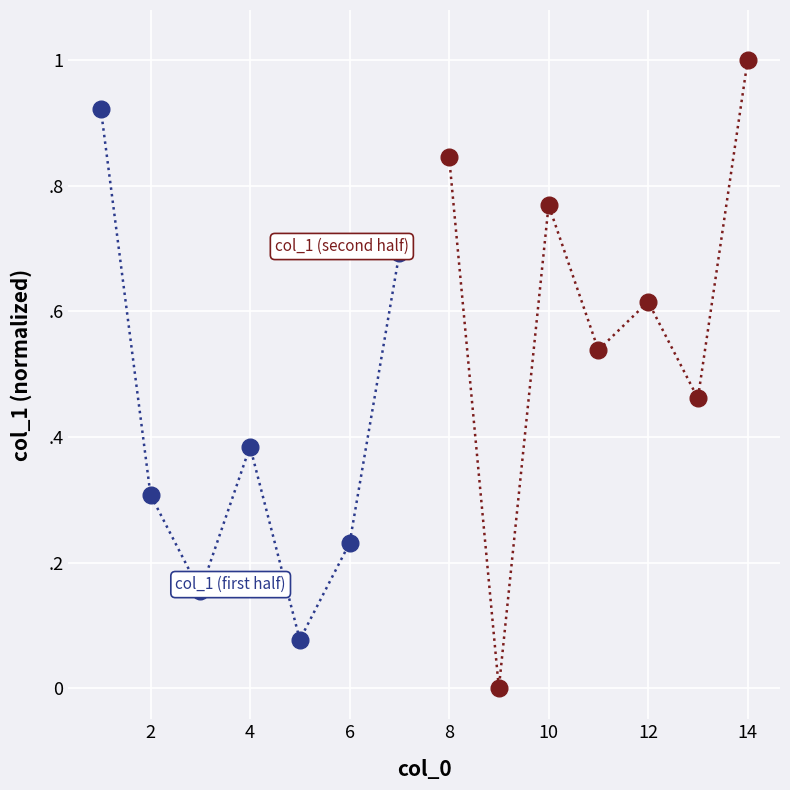

Rank the series by their average value, from highest to lowest.

col_1 (second half), col_1 (first half)